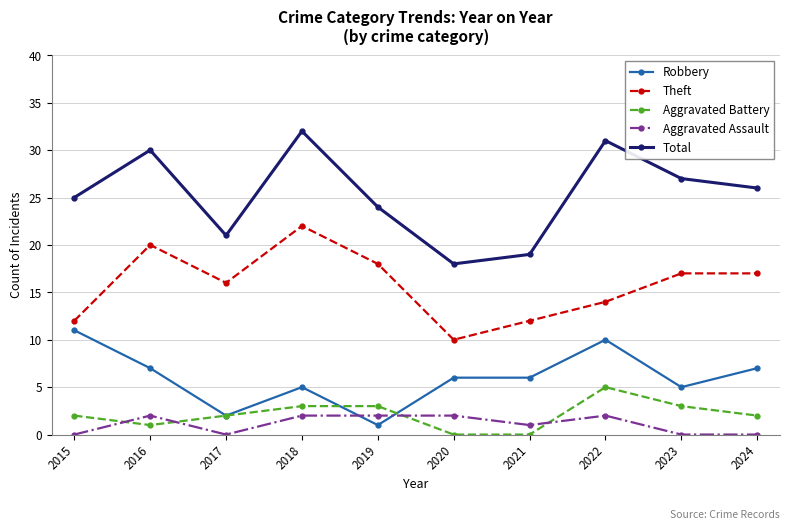

What is the spread (max minus min) of values at 2015?

25